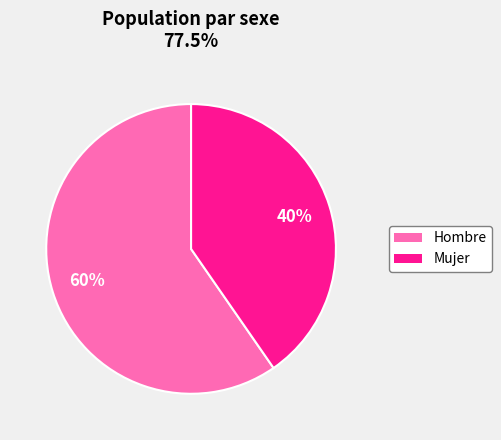

Which category has the smallest portion of the pie?

Mujer